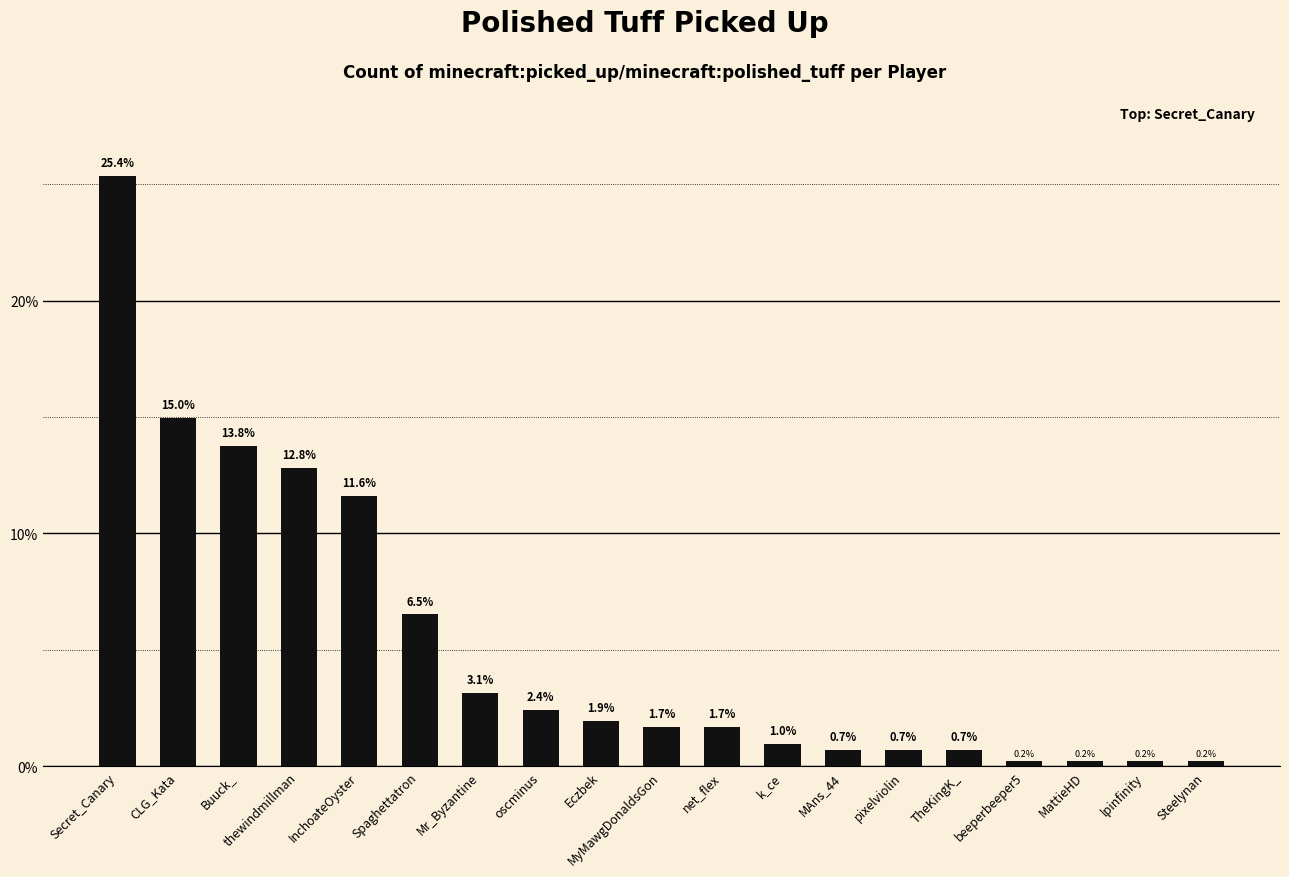

What is the difference between the second highest and minimum values?

14.7